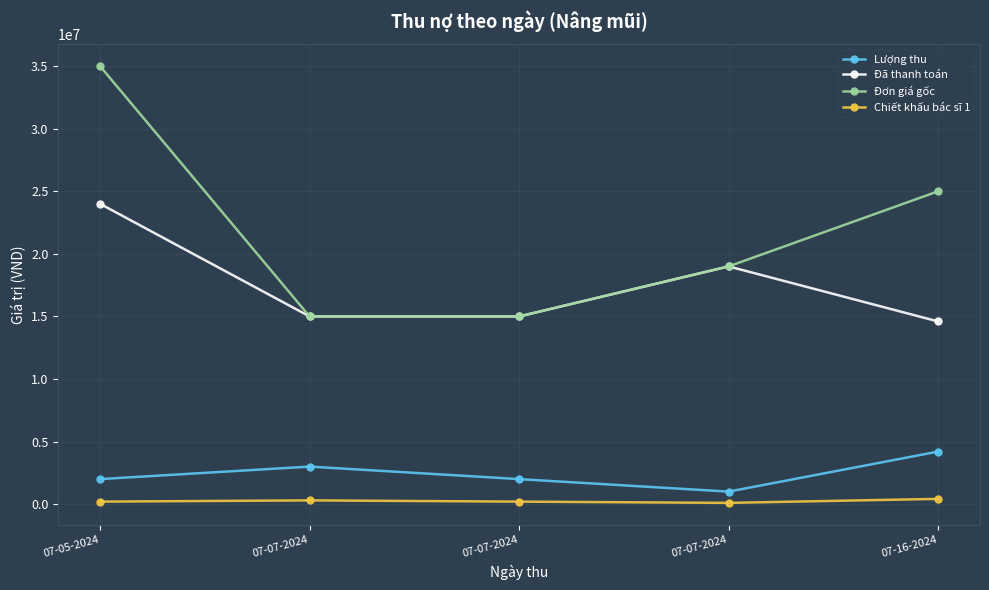

Which series has the largest total across all categories?

Đơn giá gốc